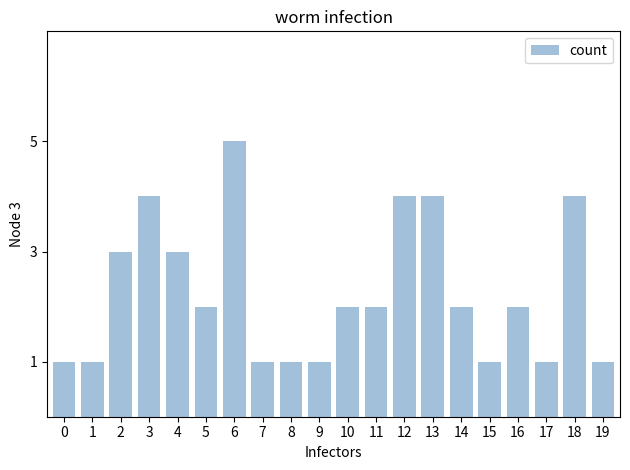

Read the value at 13.

4